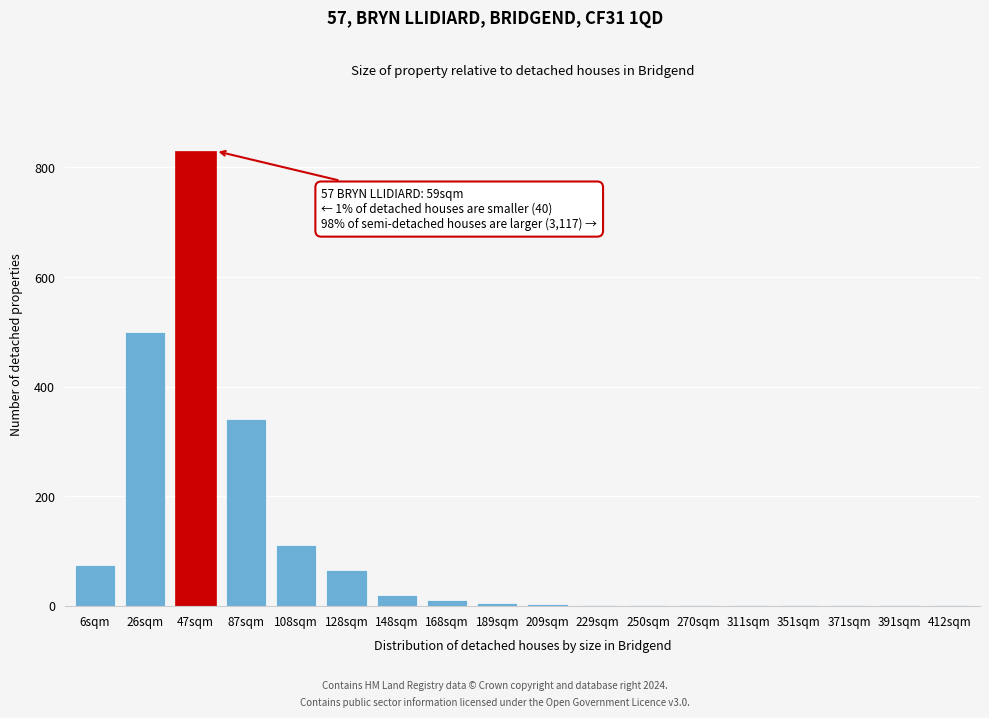

What is the sum of all values?

1967